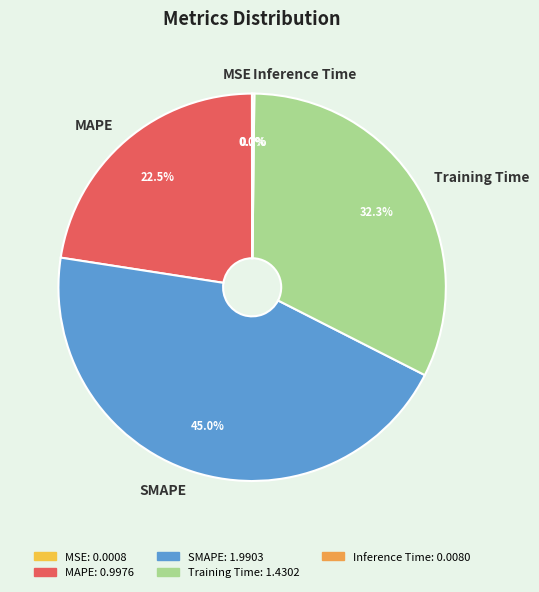

Between SMAPE and Training Time, which is larger?

SMAPE